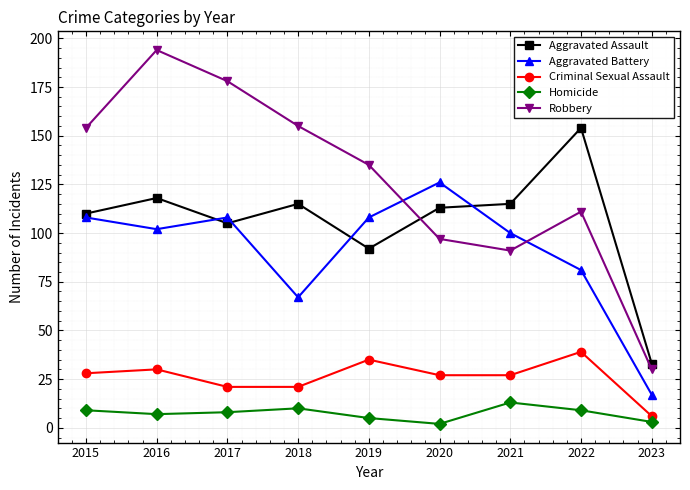

At which label does Robbery first exceed 135?

2015